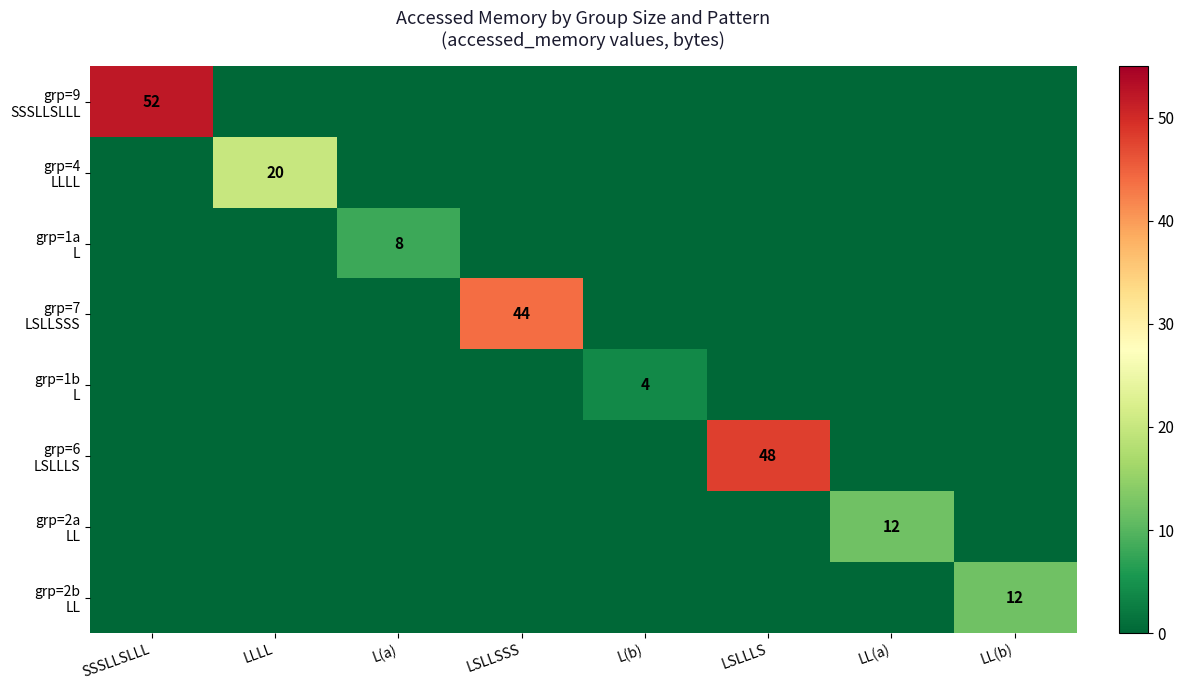

True or false: grp=2b LL has a value of 5 at L(b).

False